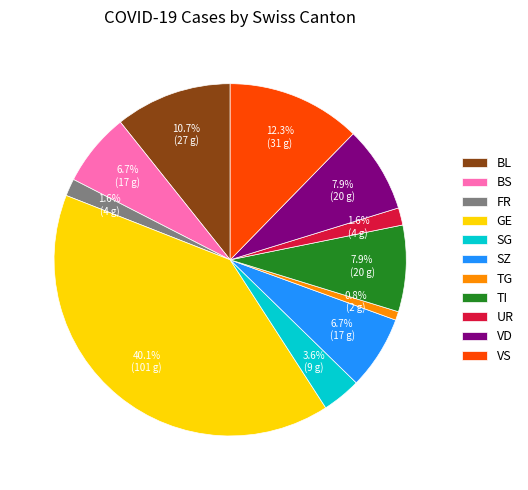

To the nearest percent, what portion does VS represent?

12%